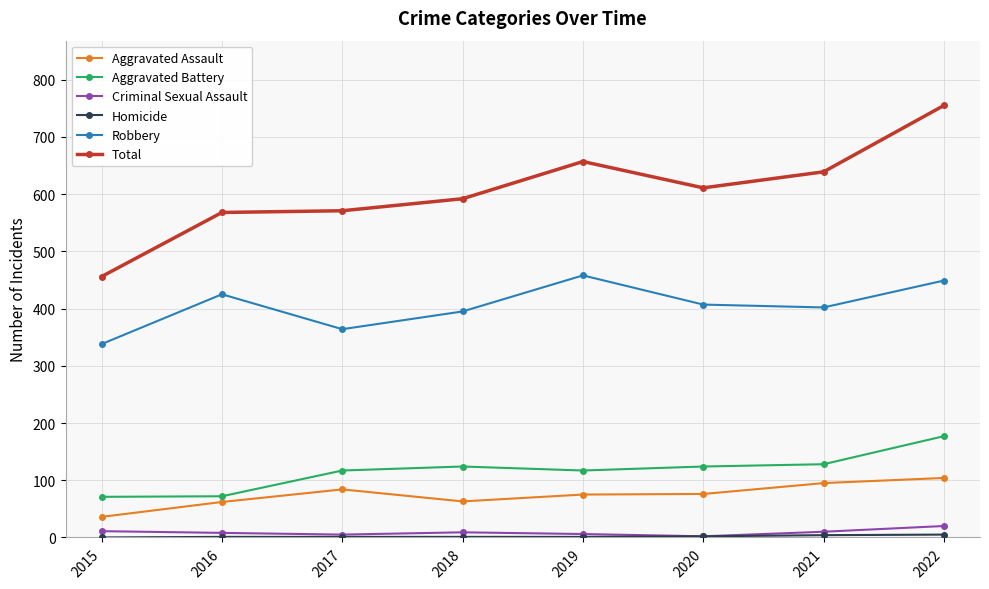

What is the maximum value shown in the chart?

755